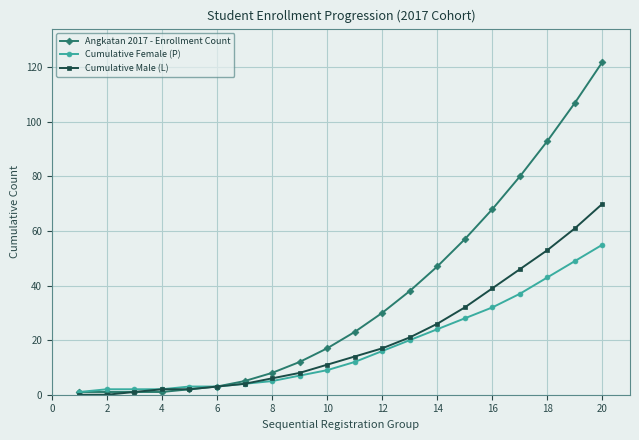

Which series has the largest total across all categories?

Angkatan 2017 - Enrollment Count